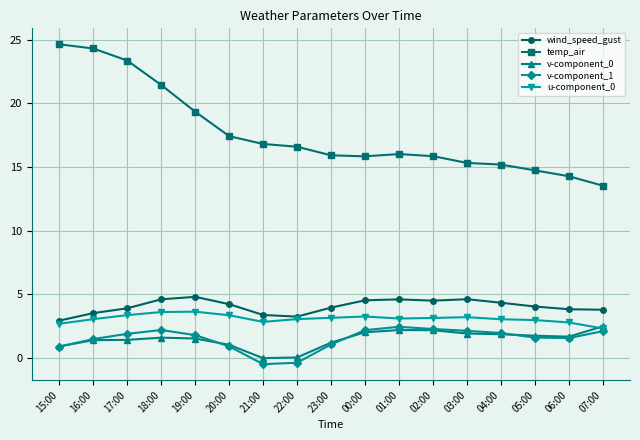

Is it true that v-component_1 equals 3.4 at 18:00?

False